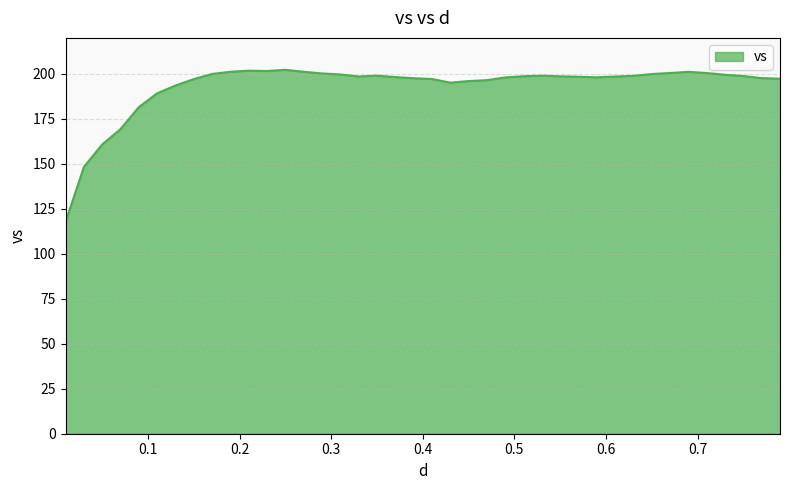

What is the maximum value shown in the chart?

202.3